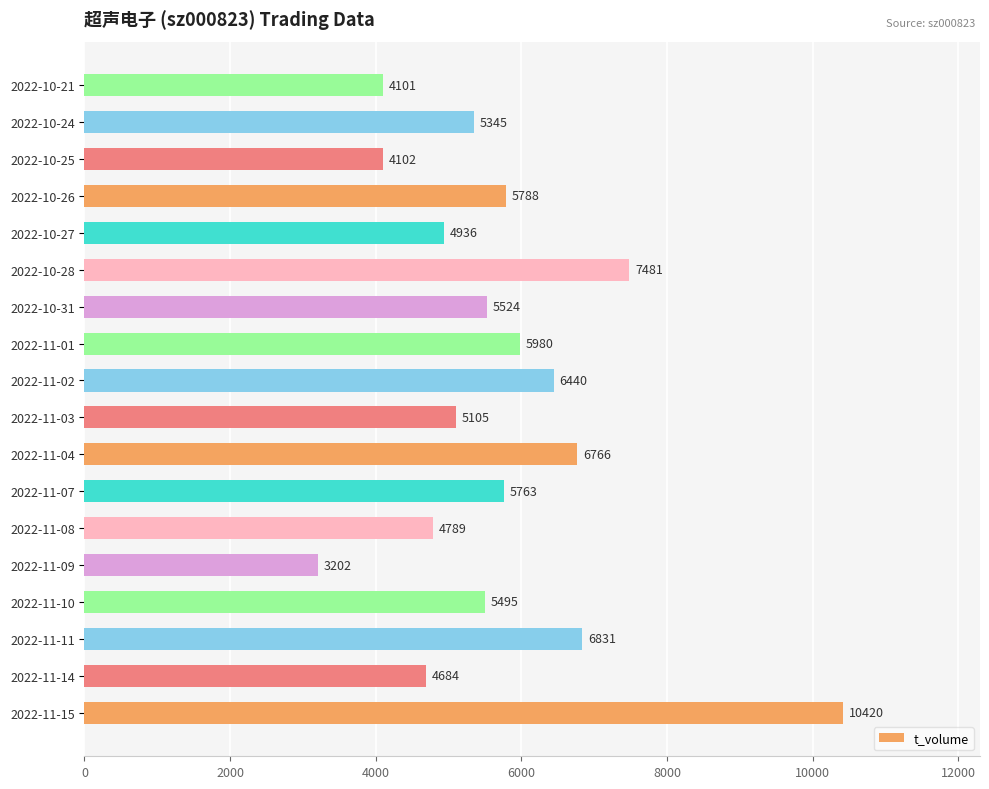

Rank the categories by value from lowest to highest.

2022-11-09, 2022-10-21, 2022-10-25, 2022-11-14, 2022-11-08, 2022-10-27, 2022-11-03, 2022-10-24, 2022-11-10, 2022-10-31, 2022-11-07, 2022-10-26, 2022-11-01, 2022-11-02, 2022-11-04, 2022-11-11, 2022-10-28, 2022-11-15